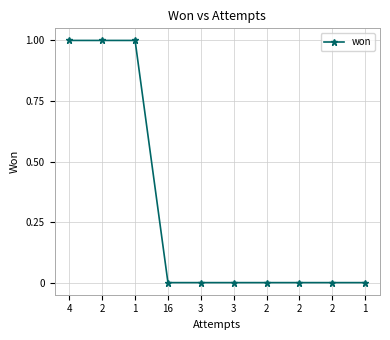

Rank the categories by value from lowest to highest.

16, 3, 3, 2, 2, 2, 1, 4, 2, 1